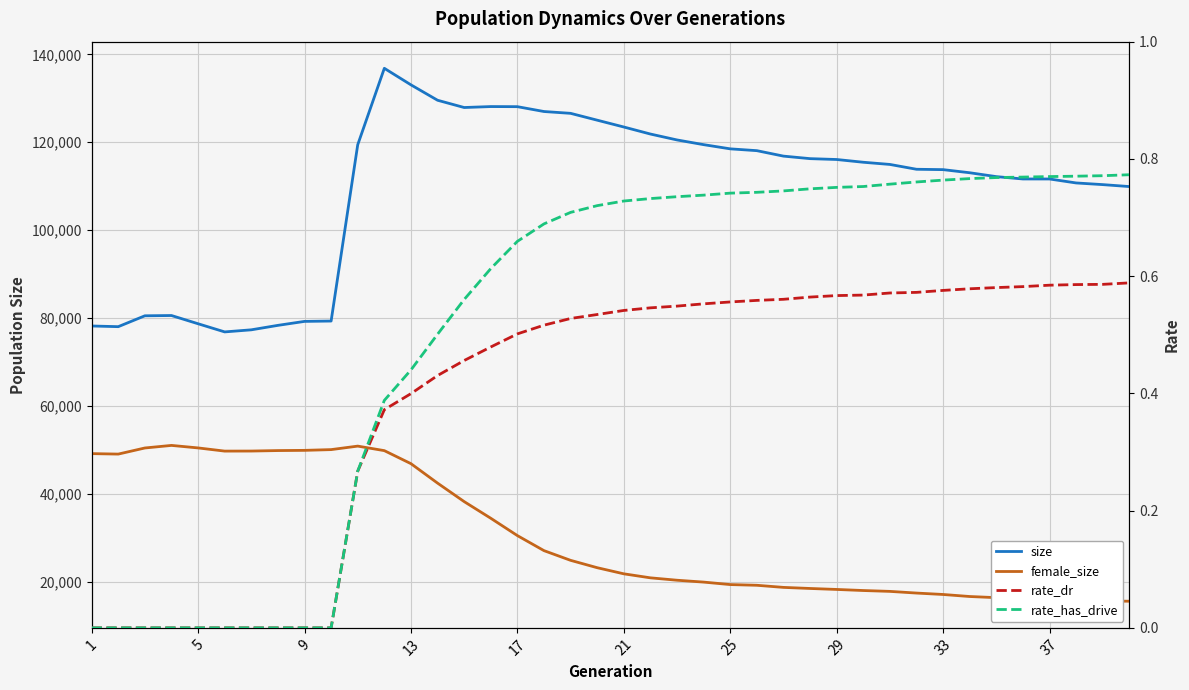

What is the average value of the rate_dr series?

0.4